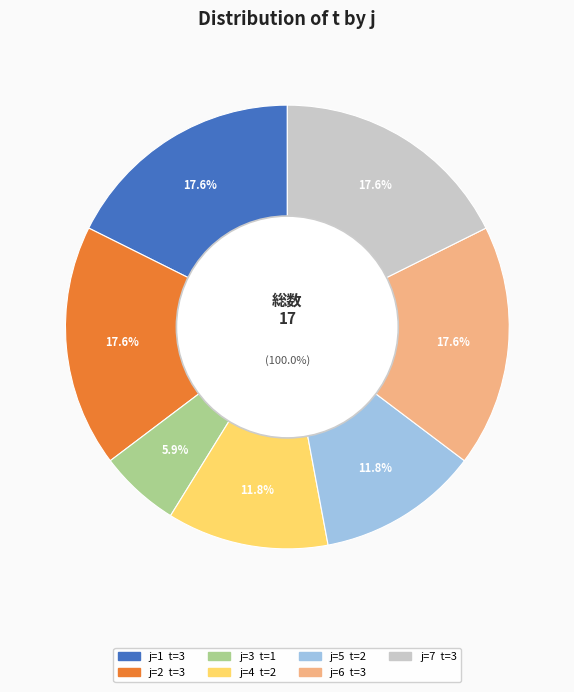

Rank the categories by value from lowest to highest.

3, 4, 5, 1, 2, 6, 7